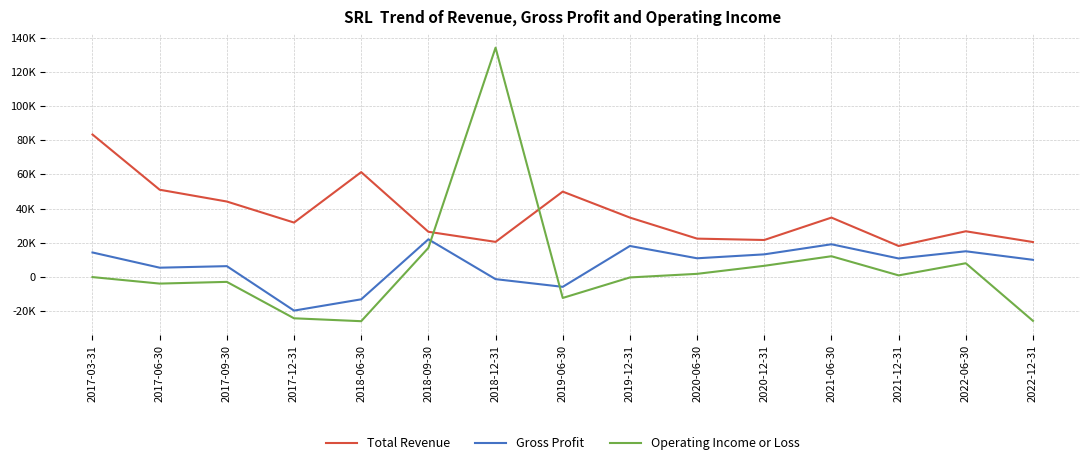

True or false: Total Revenue has more than 2 interior local peaks.

True